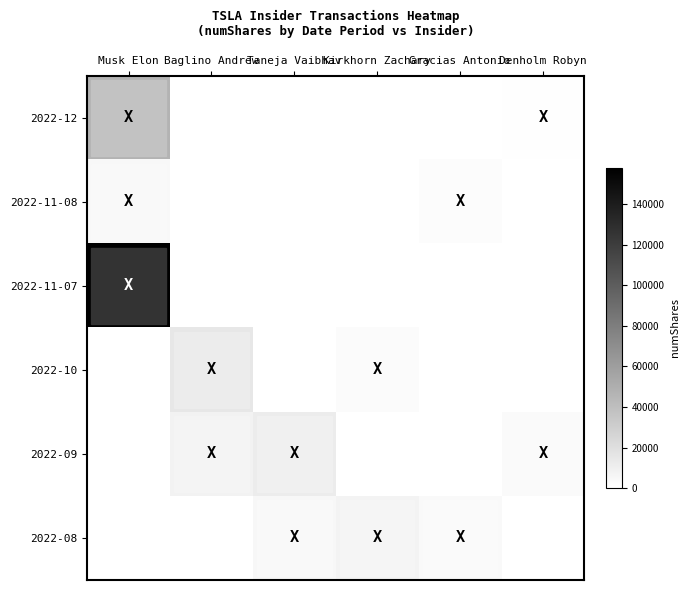

How many distinct data groups are displayed?

6